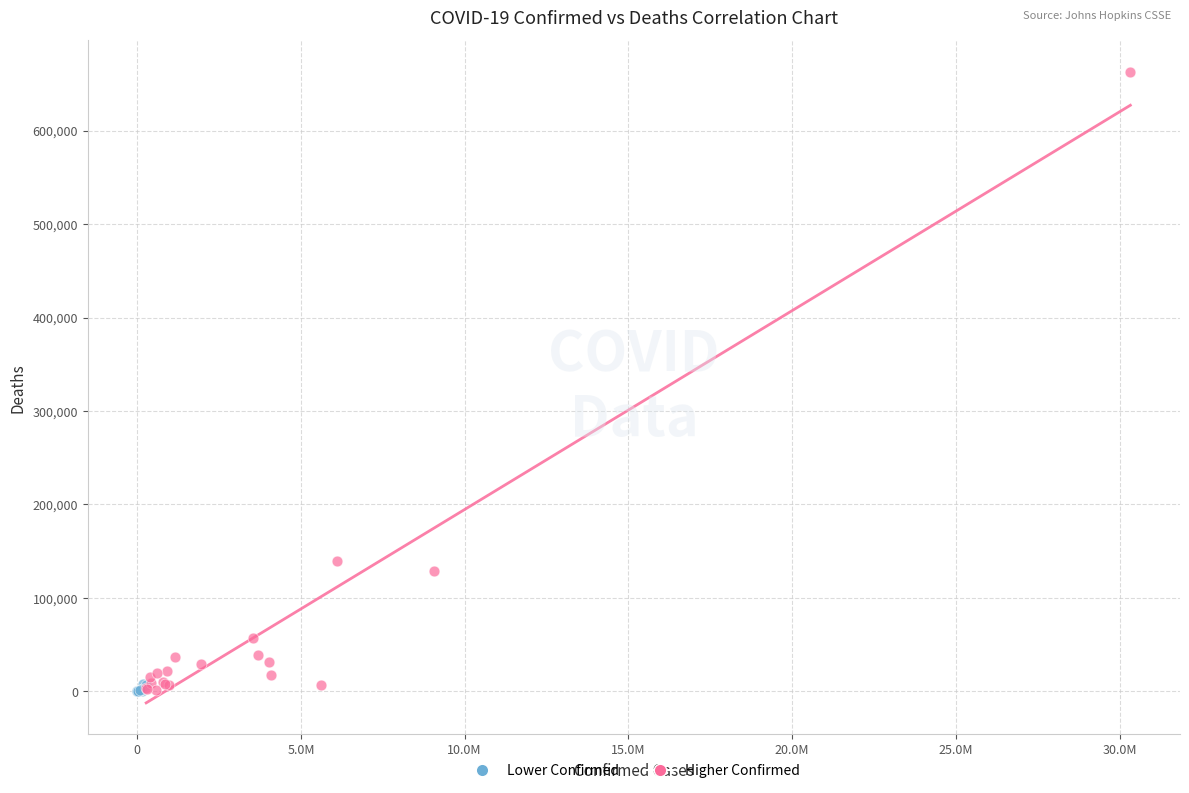

Which series has the largest Y range (max minus min)?

Higher Confirmed